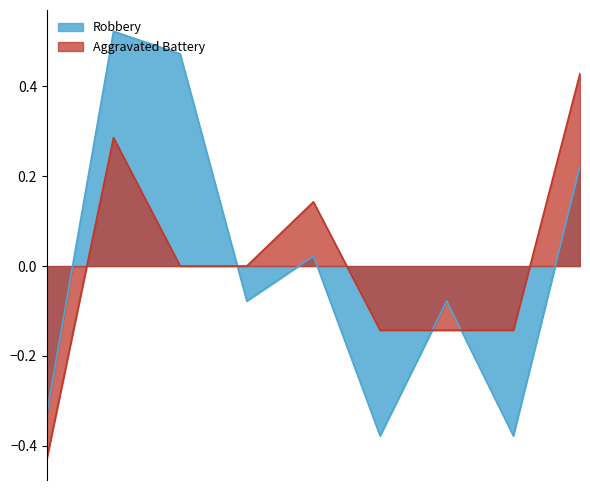

Is it true that Robbery equals 0.5 at 2017?

True